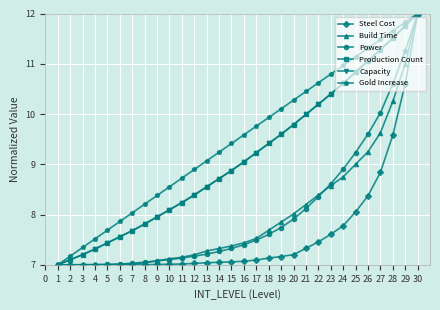

Is this an area chart (filled region under the line)?

No